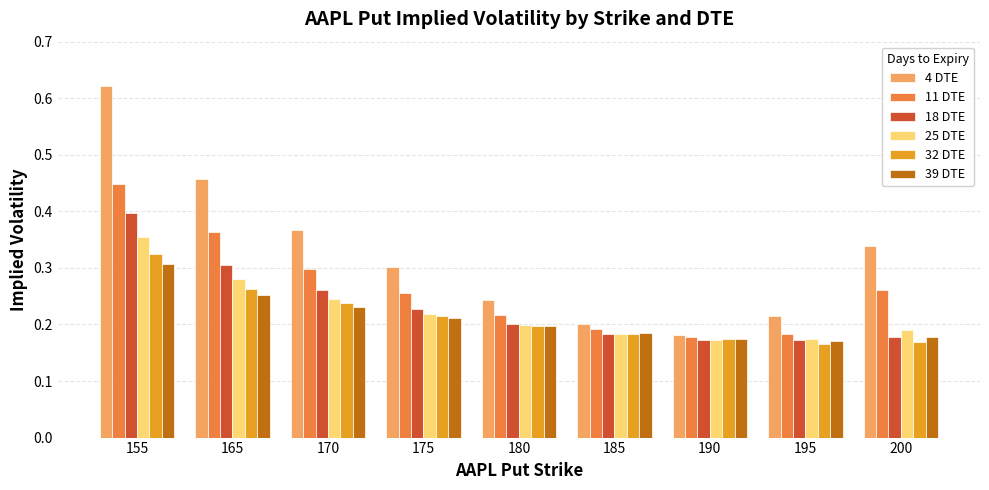

What is the sum of all 18 DTE values?

2.1